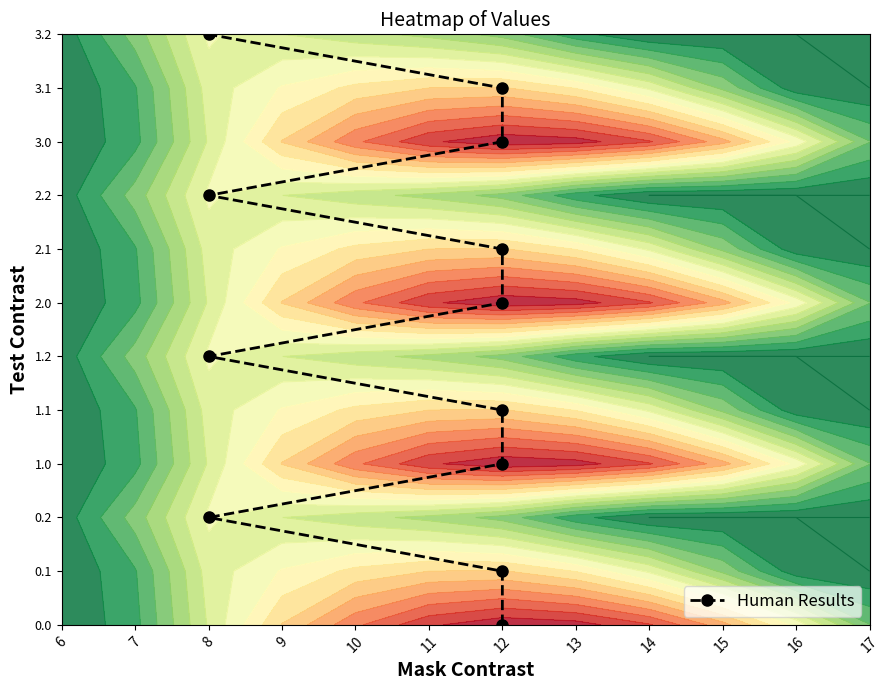

Which category has the highest value across all series?

8